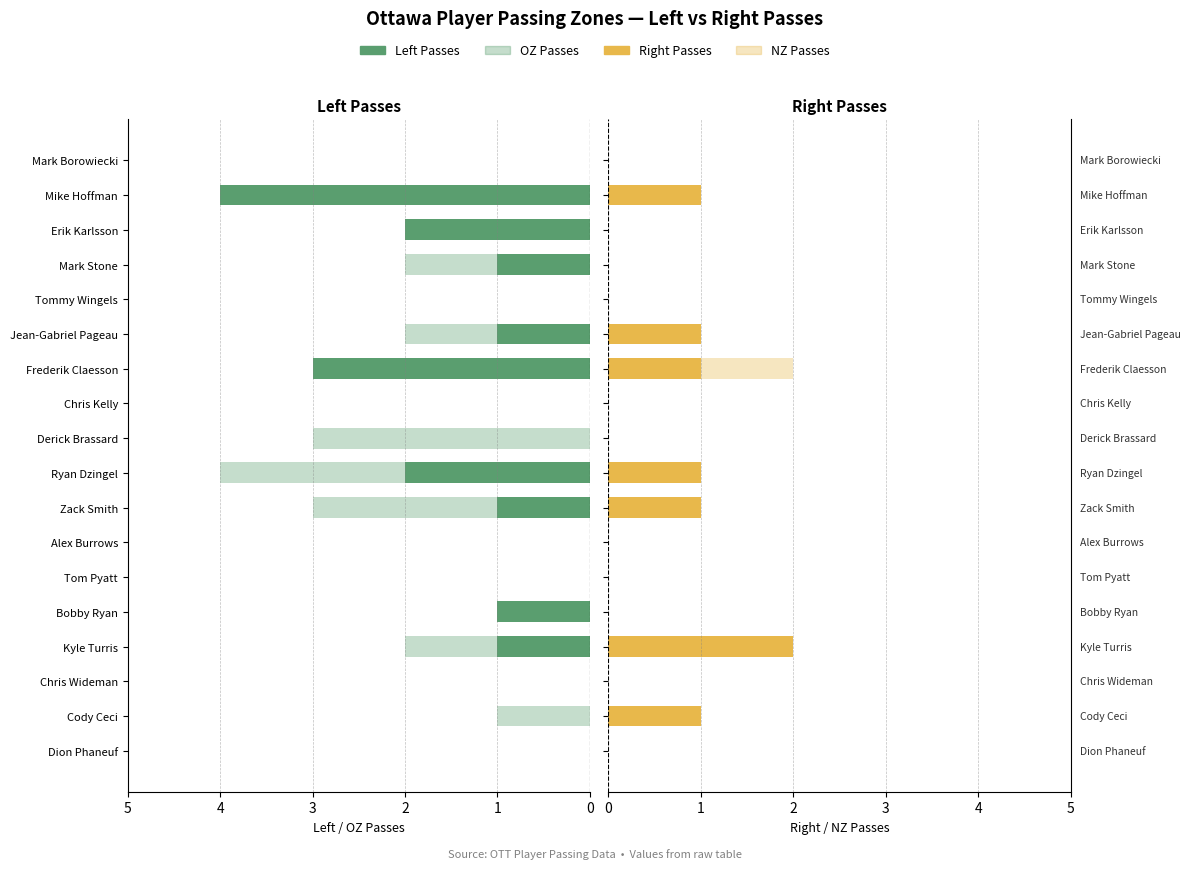

Which series has the largest range (max minus min)?

Left Passes